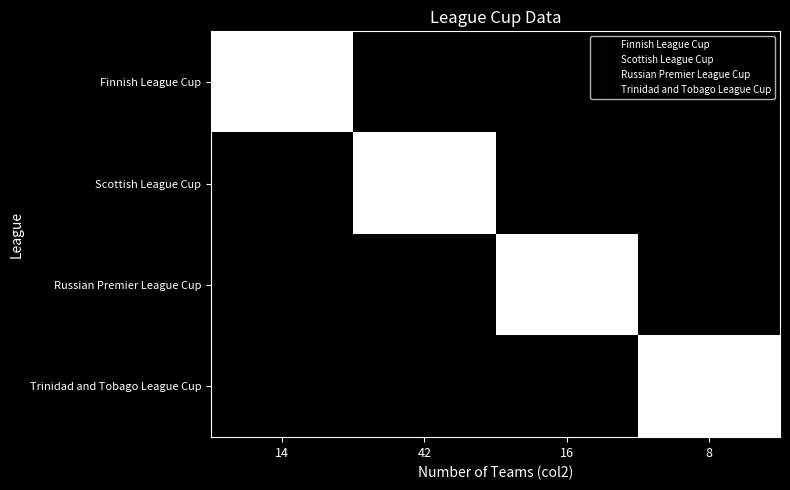

Reading left to right, list all the values displayed in this chart.

Finnish League Cup: 14=1	42=0	16=0	8=0
Scottish League Cup: 14=0	42=1	16=0	8=0
Russian Premier League Cup: 14=0	42=0	16=1	8=0
Trinidad and Tobago League Cup: 14=0	42=0	16=0	8=1